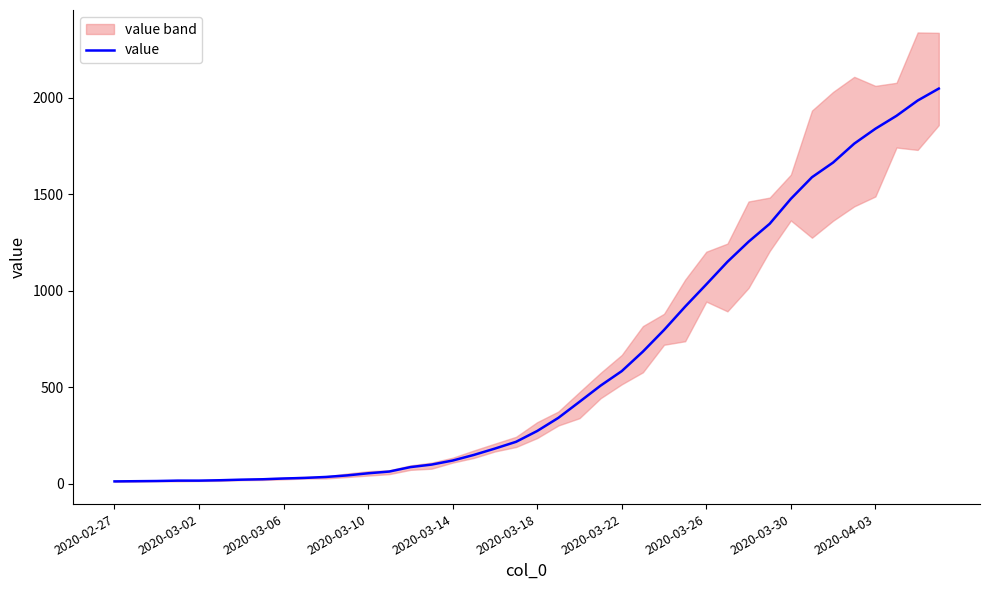

Reading left to right, transcribe all the data shown in this chart.

13	14	15	17	17	19	22	24	28	31	36	44	55	64	87	100	121	150	183	218	274	342	425	509	584	685	797	918	1033	1150	1254	1347	1476	1588	1664	1762	1839	1906	1985	2047